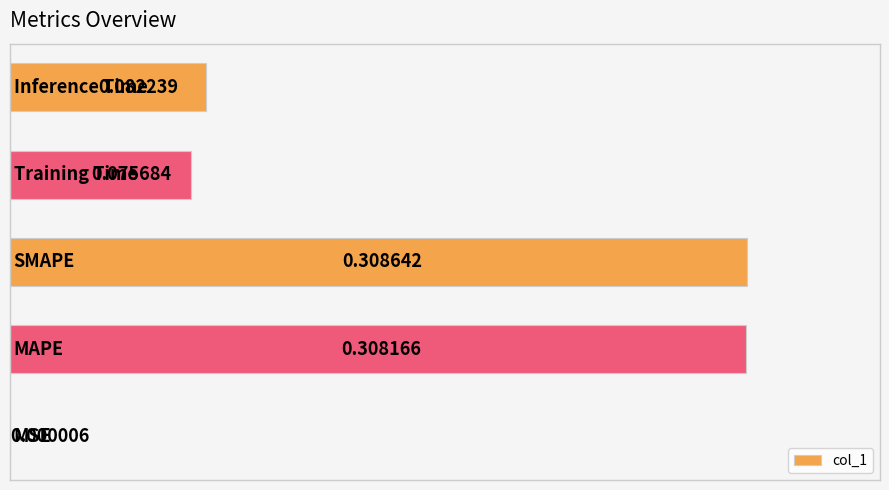

What is the sum of all values?

0.8